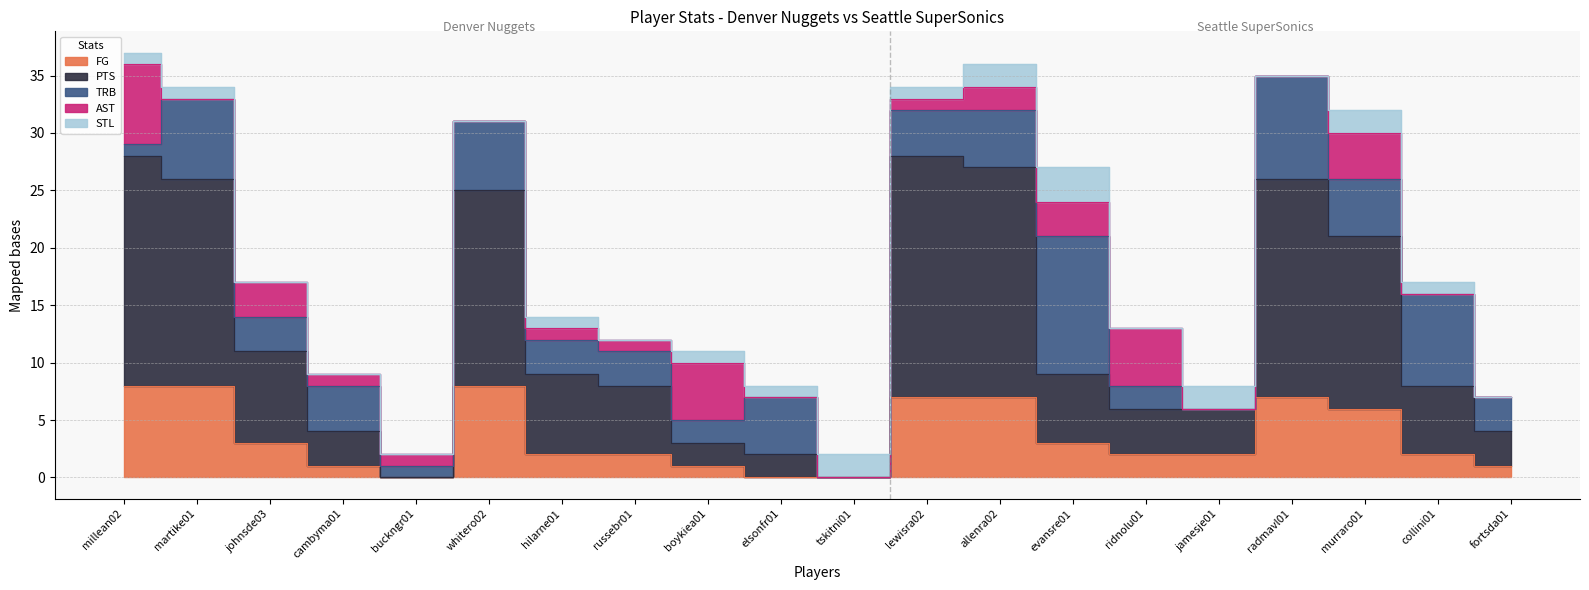

The STL series shows 1 at lewisra02. True or false?

False